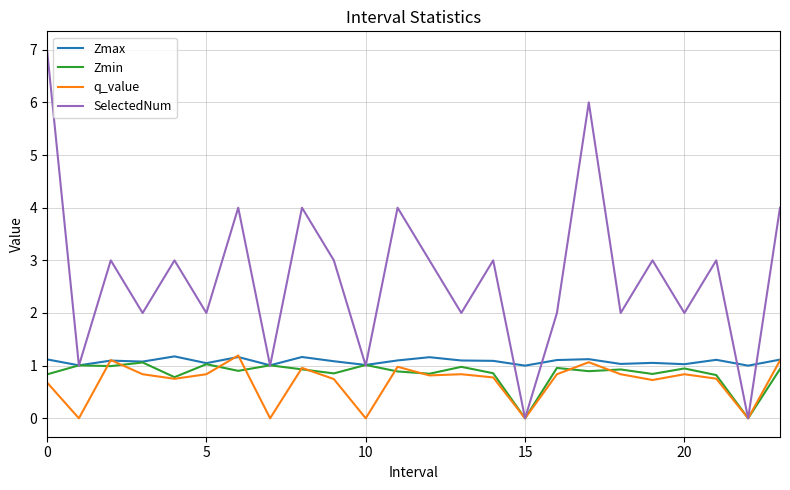

What is the greatest value displayed?

7.0